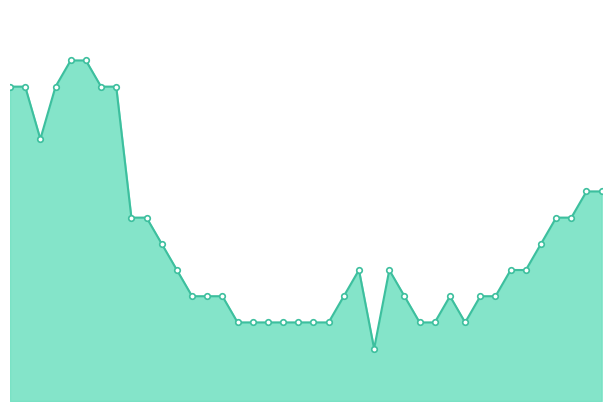

At which label is the value closest to 7?

2020-06-08